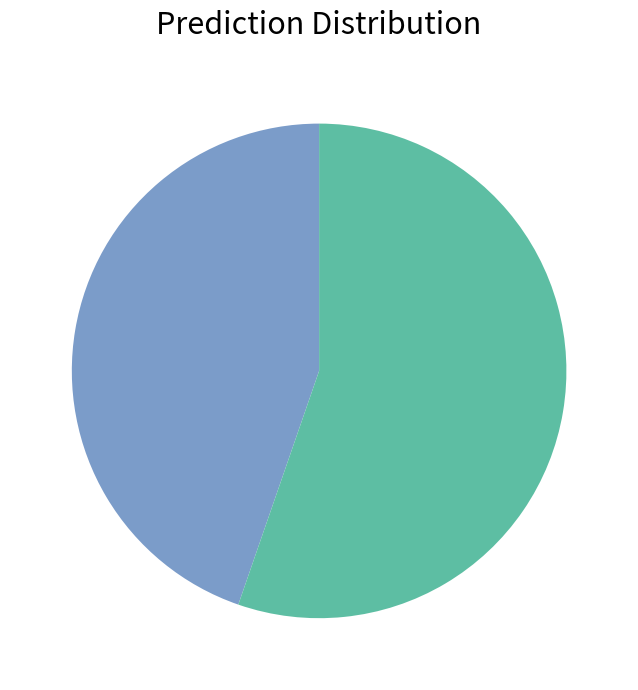

Is there a majority slice in this chart?

Yes